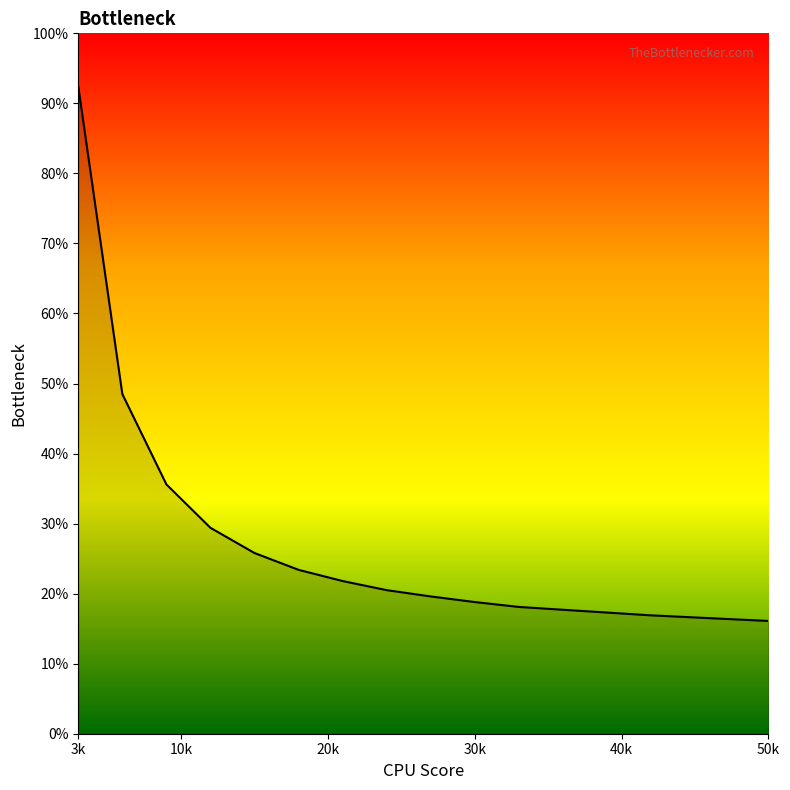

Is this an area chart (filled region under the line)?

Yes